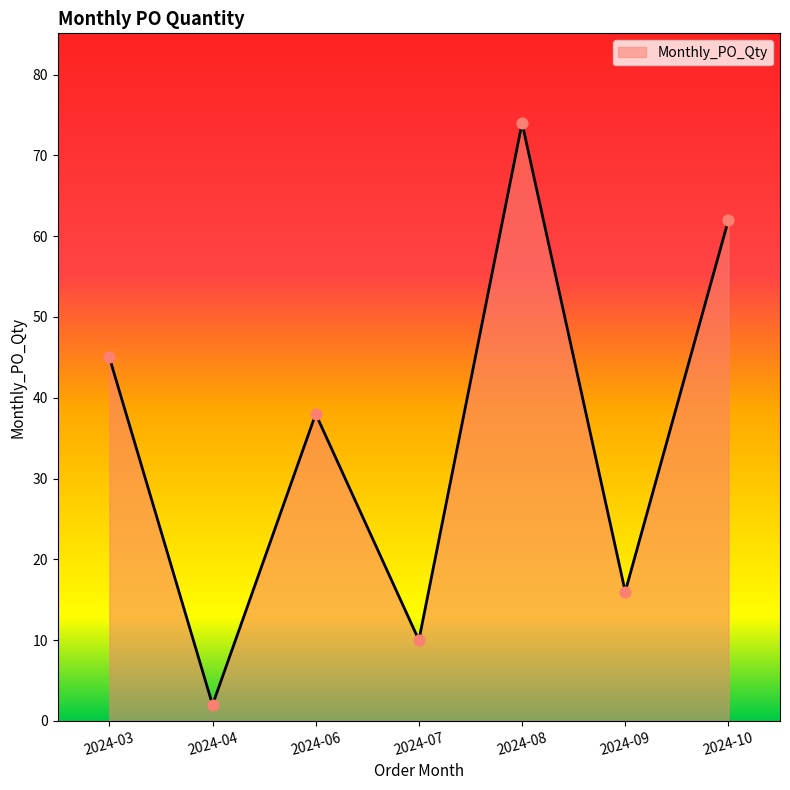

Approximately how many times larger is the value at 2024-07 compared to 2024-03?

0.2